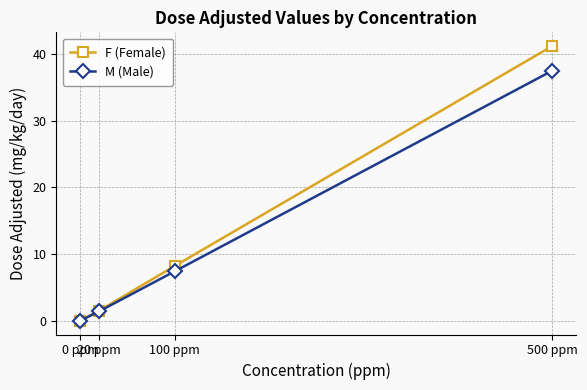

How many distinct data groups are displayed?

2